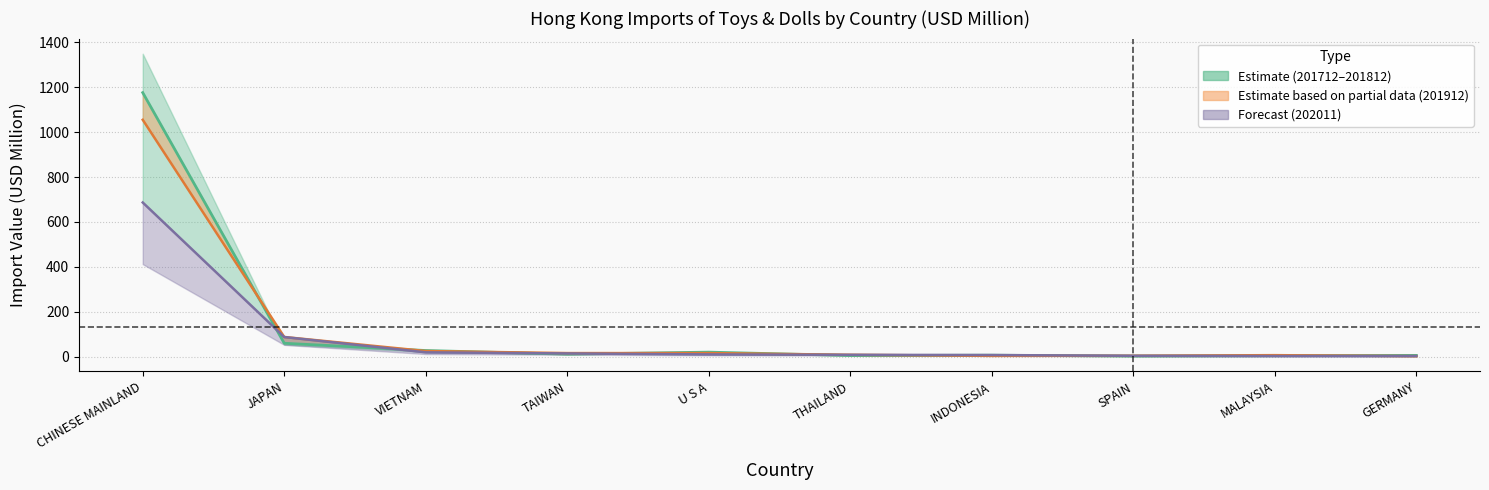

True or false: 201812 and 201712 cross at least once.

True